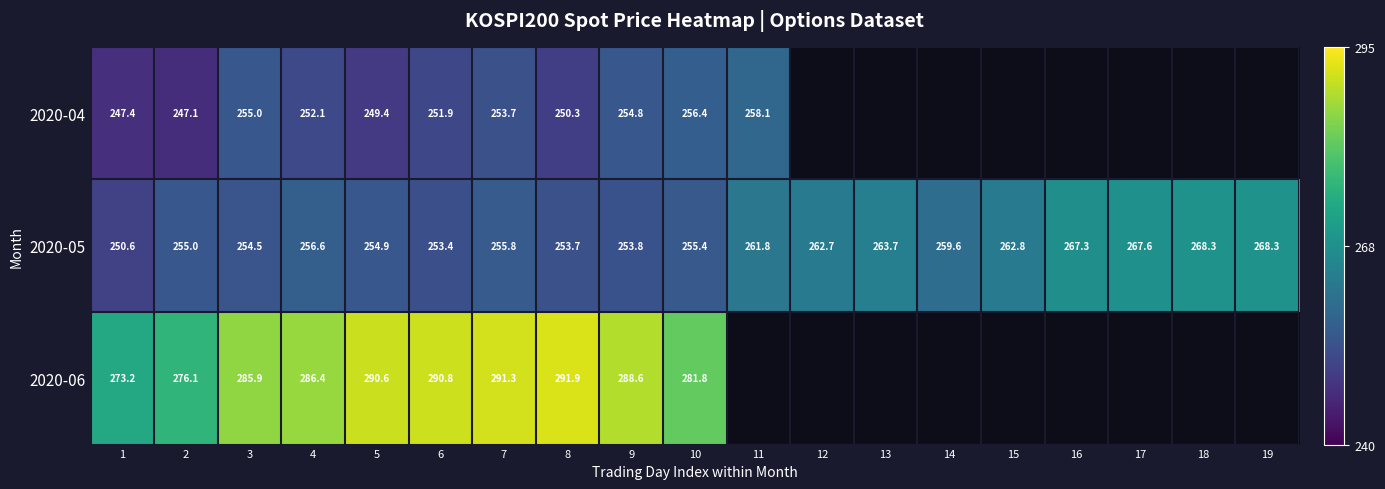

How many data points does each series have?

19